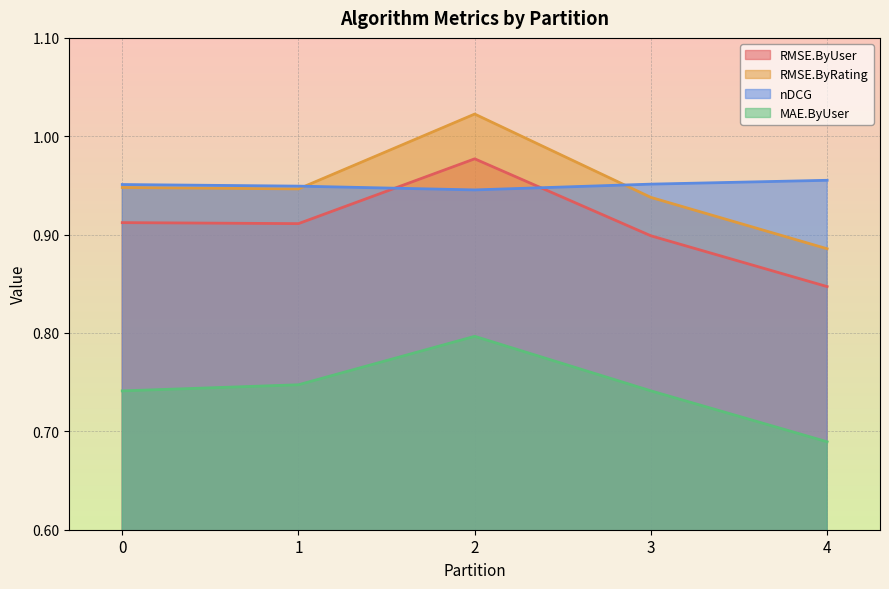

What are all the series names shown in the legend?

RMSE.ByUser, RMSE.ByRating, nDCG, MAE.ByUser